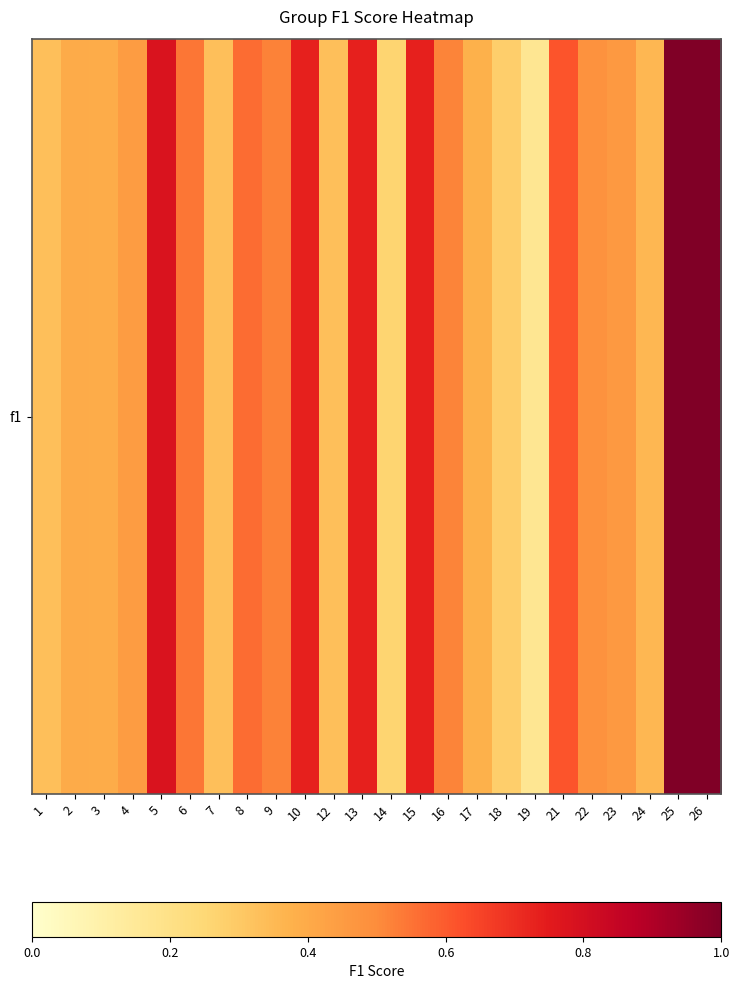

The value at 10 is 1.3. True or false?

False